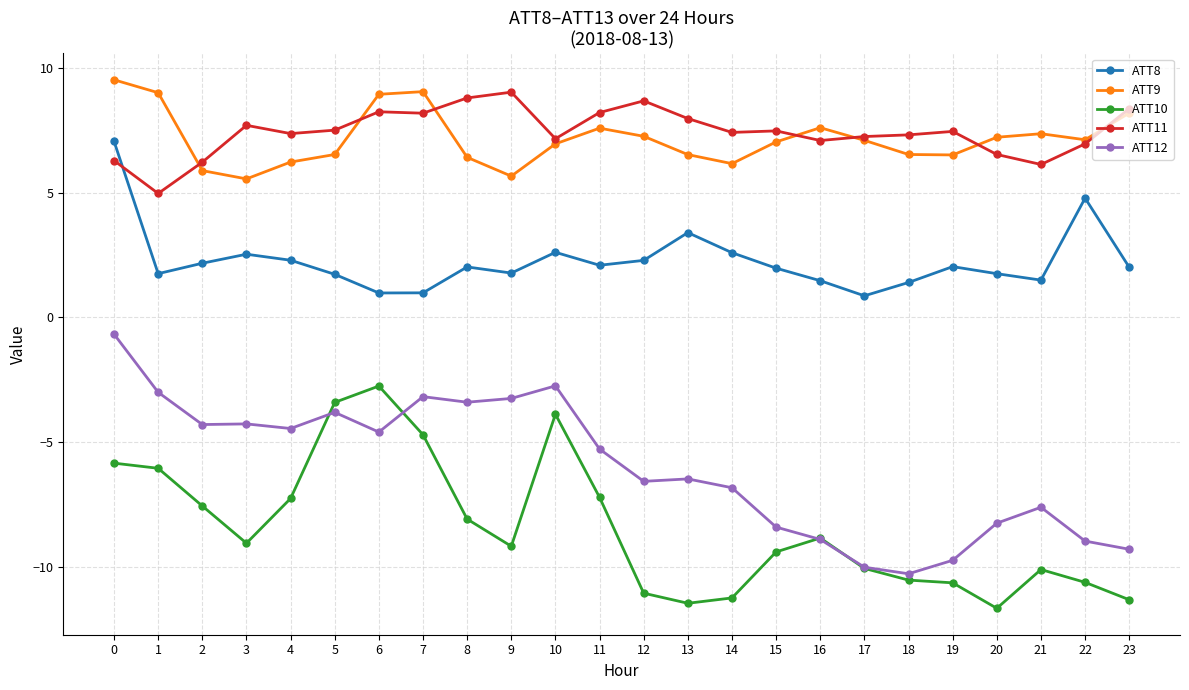

Is the value of ATT12 at 23 greater than the value of ATT10 at 3?

No